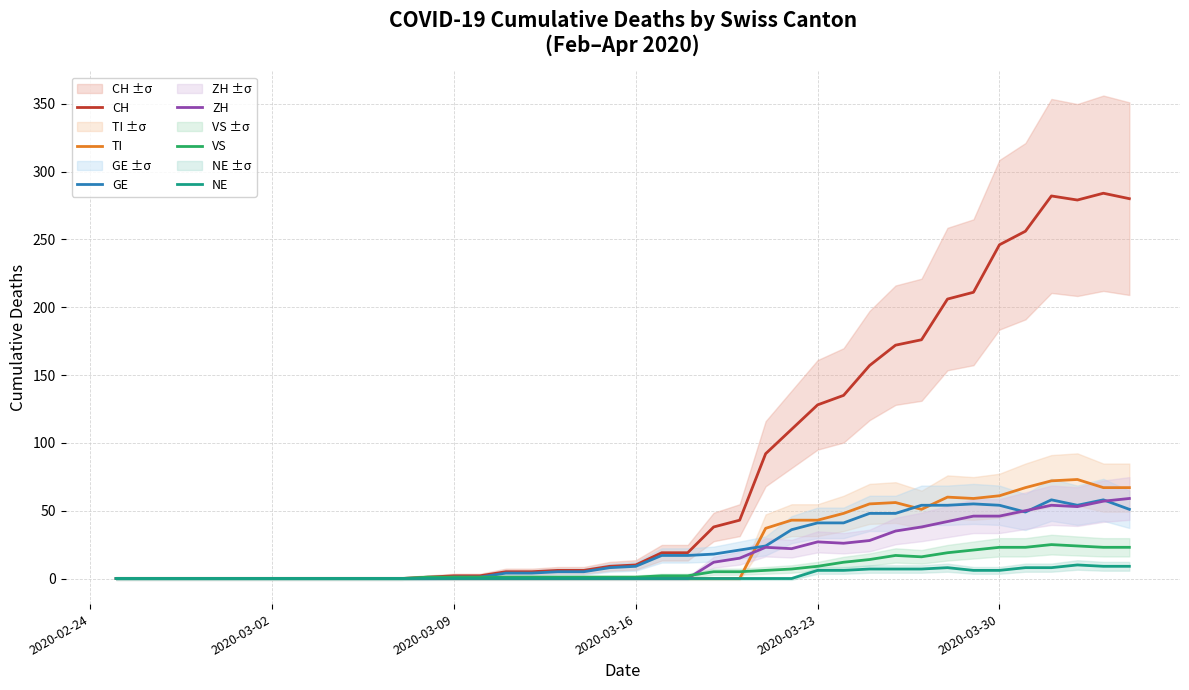

How many data points does each series have?

40